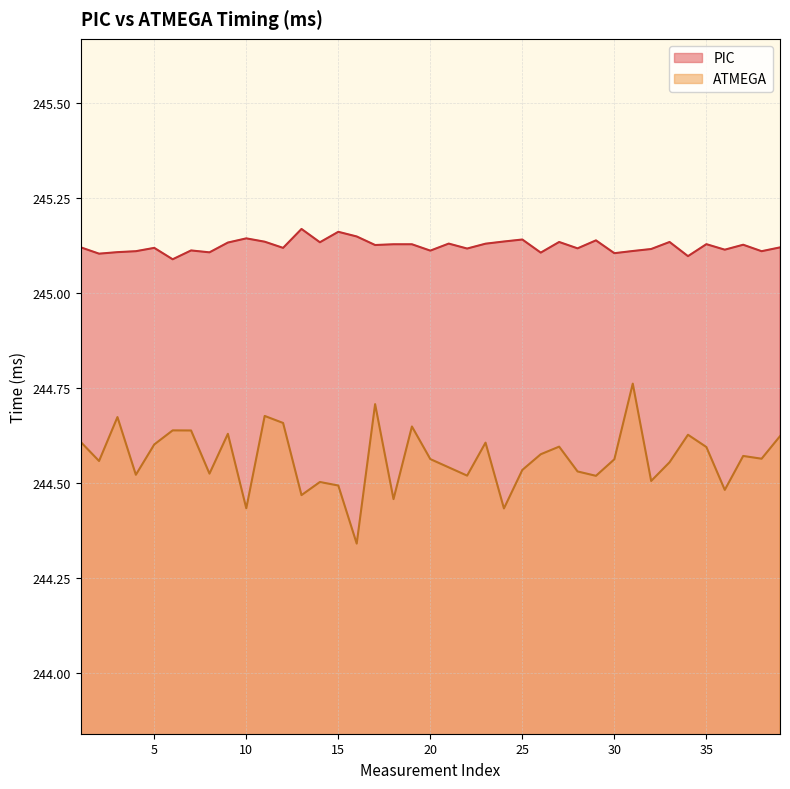

What are all the series names shown in the legend?

PIC, ATMEGA